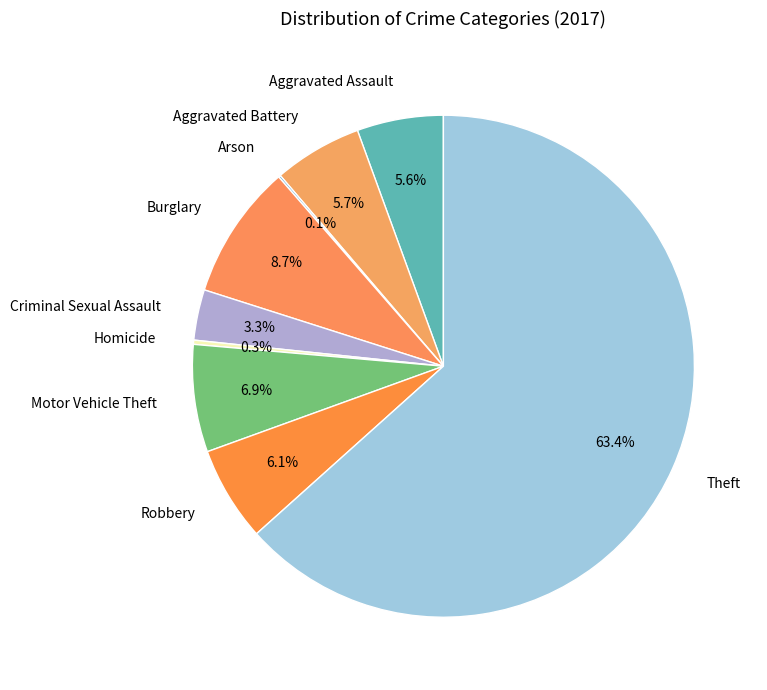

What is the ratio of the value at Motor Vehicle Theft to the value at Burglary?

0.8